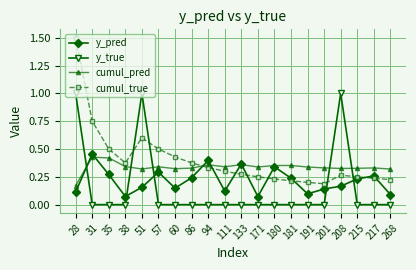

Where is the first local minimum for cumul_pred?

51